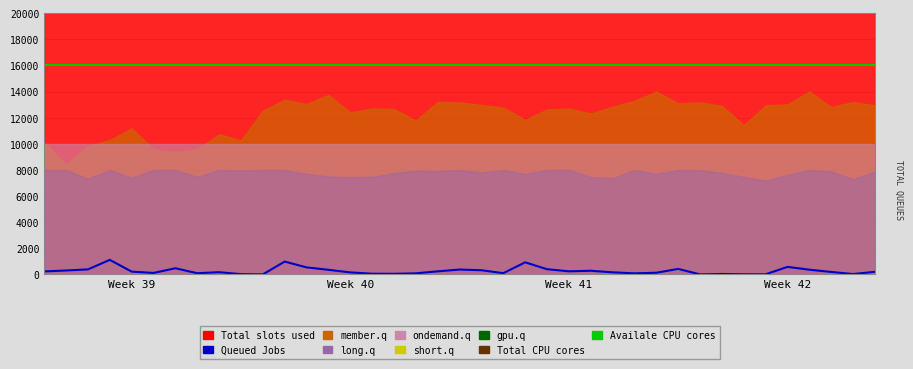

Which series changed the most between 20 and 25?

Queued Jobs